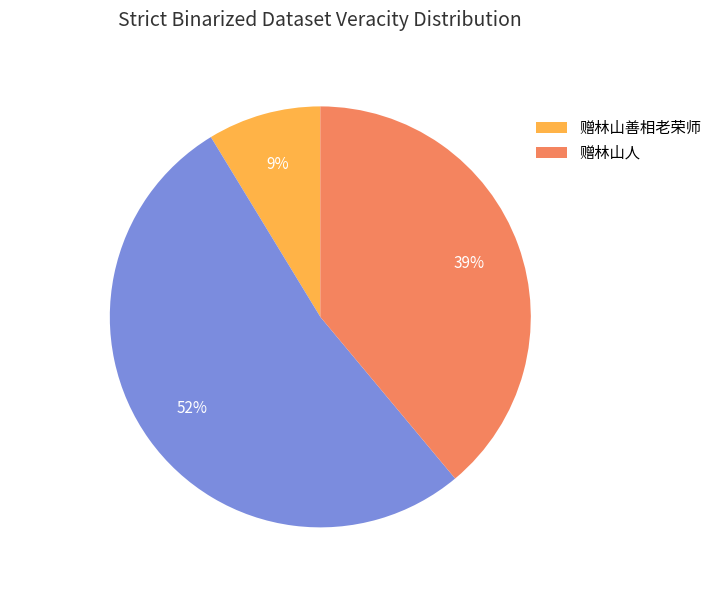

How many segments does this pie chart have?

3